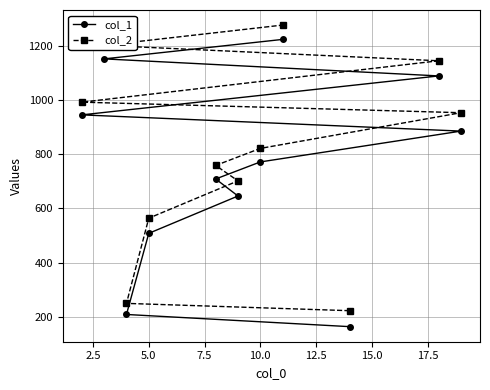

What is the difference between the maximum and minimum values in the col_2 series?

1056